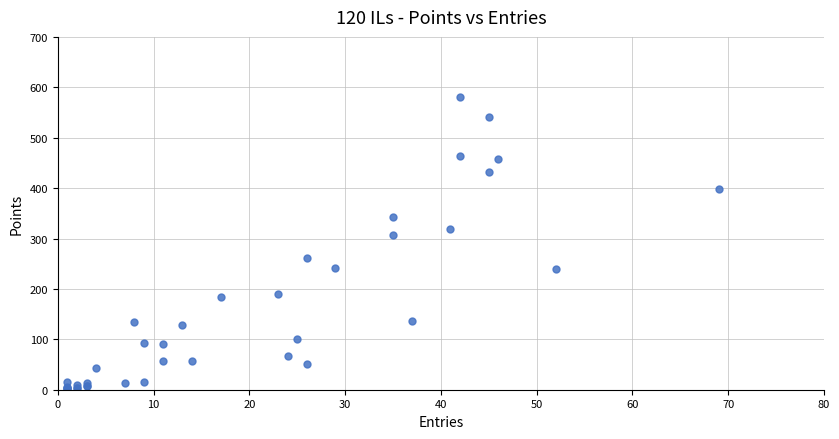

What Y value in the scatter plot is closest to 290?

307